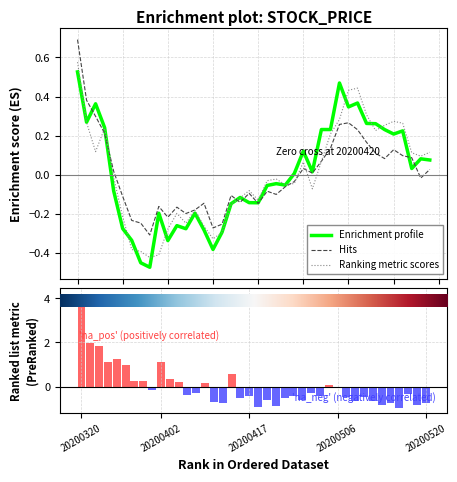

Where is Ranking metric scores nearest to the value 0?

20200520